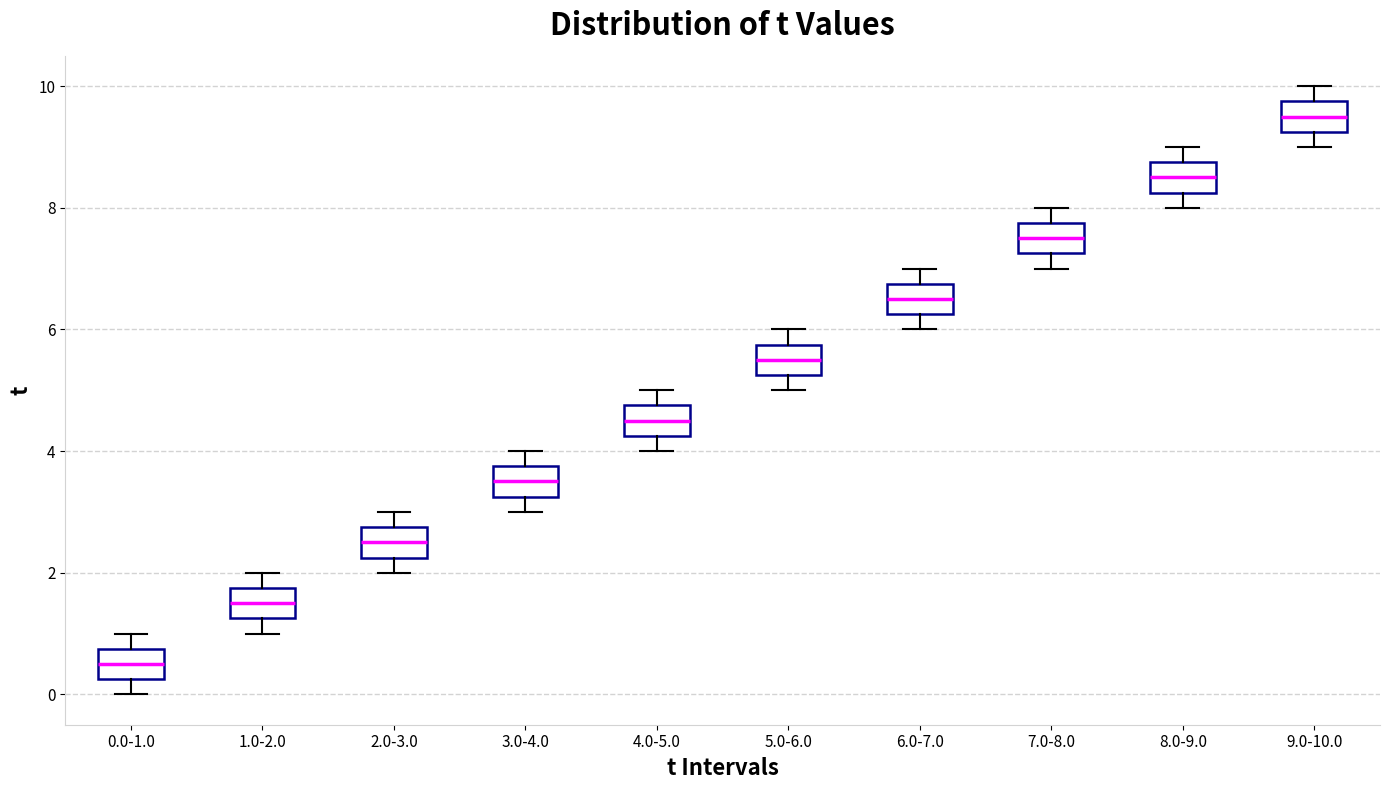

Where is the lower edge of the box for 7.0-8.0 on the y-axis? The values are not printed on the chart, so give them approximately, as read against the axis.

7.2